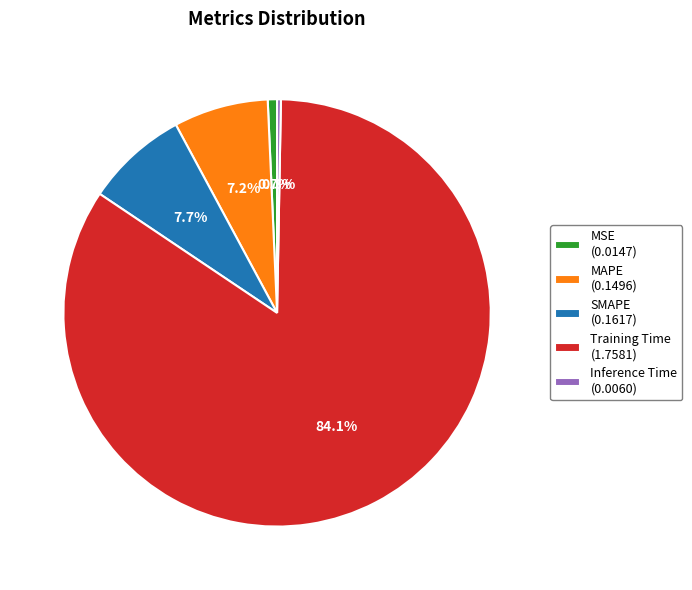

To the nearest percent, what portion does Training Time represent?

84%